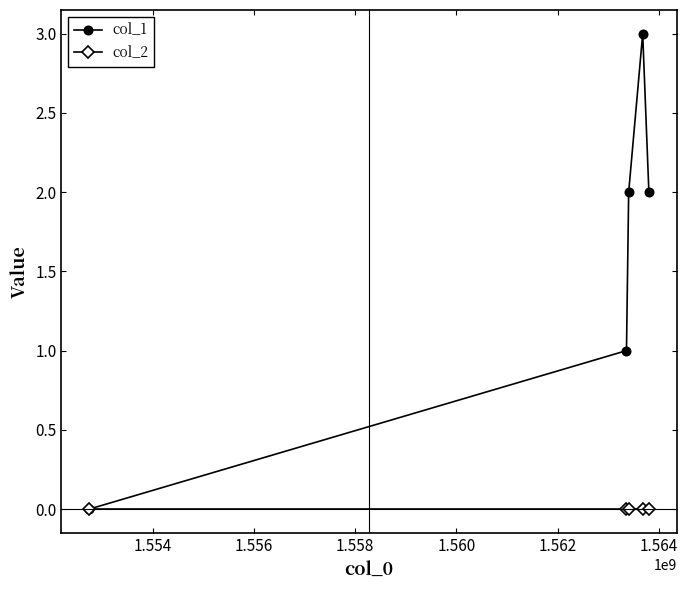

Which series has the largest total across all categories?

col_1